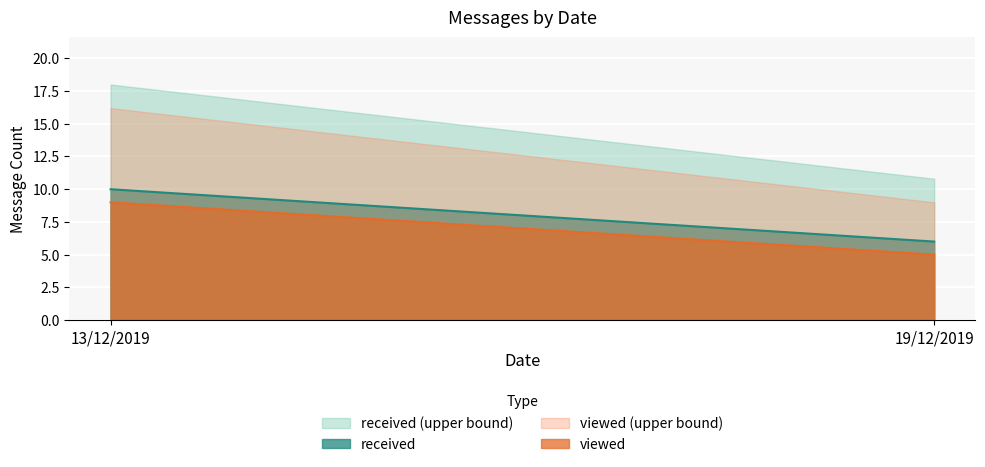

What is the total value across all series at 13/12/2019?

53.2